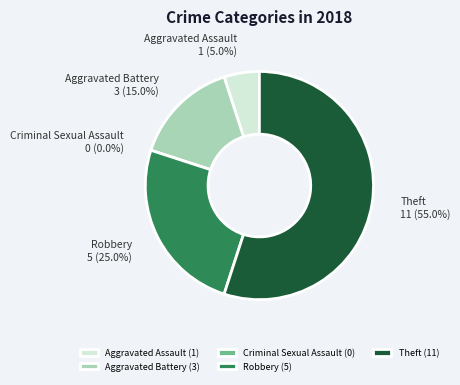

To the nearest percent, what is the combined percentage of Aggravated Assault and Theft?

60%